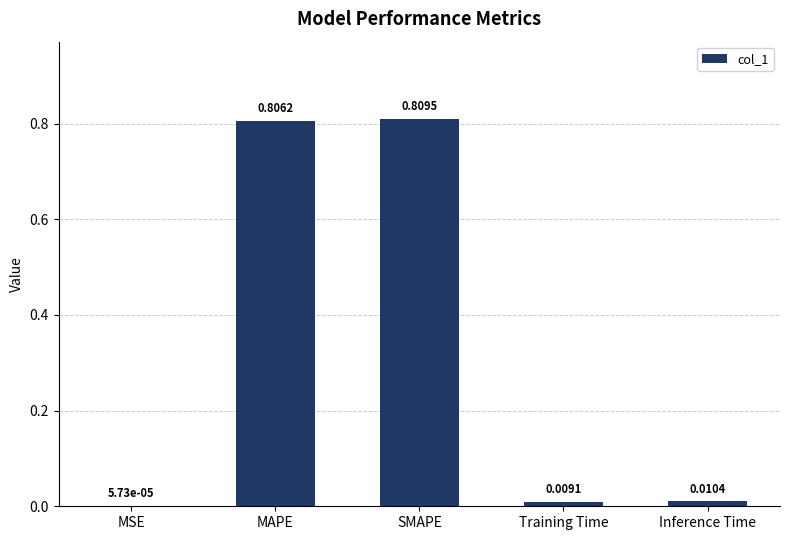

Where is the data nearest to the value 0?

MSE